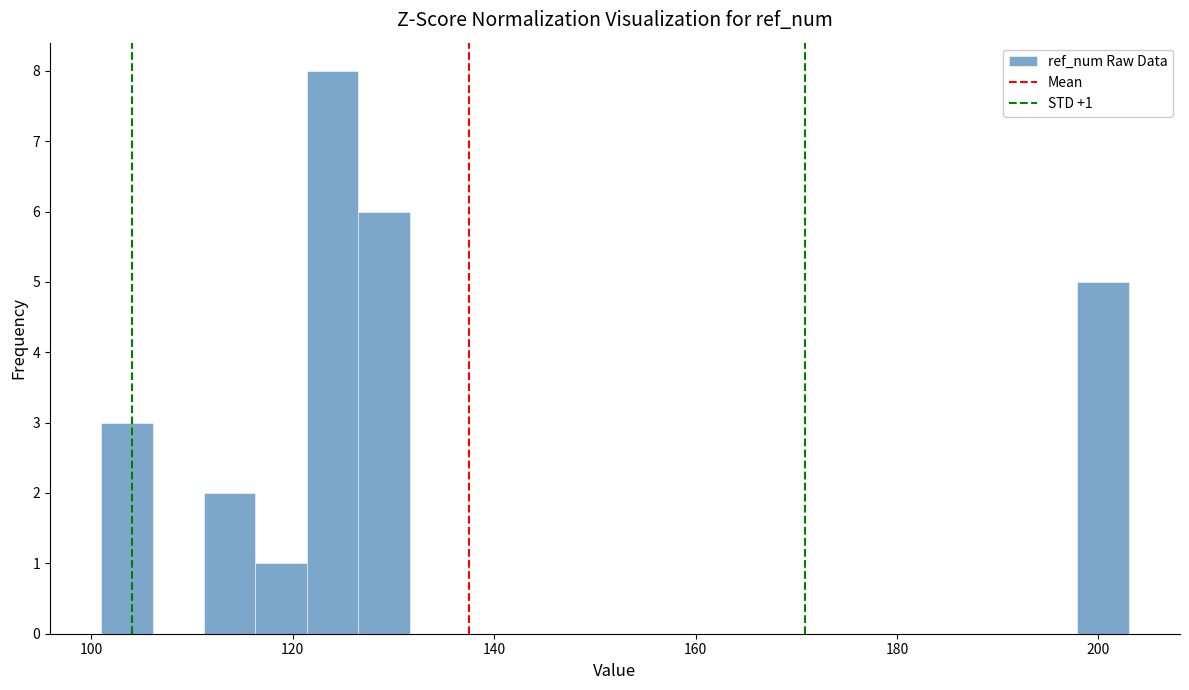

Read against the x-axis, roughly where is the centre of the tallest bar?

124